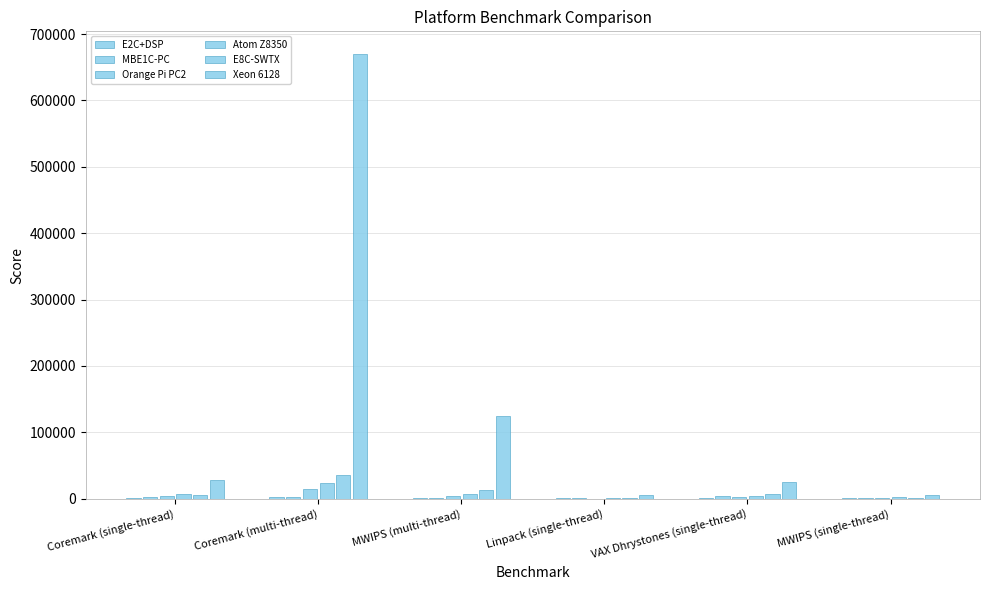

What is the sum of the Atom Z8350 values at VAX Dhrystones (single-thread) and MWIPS (single-thread)?

6762.5